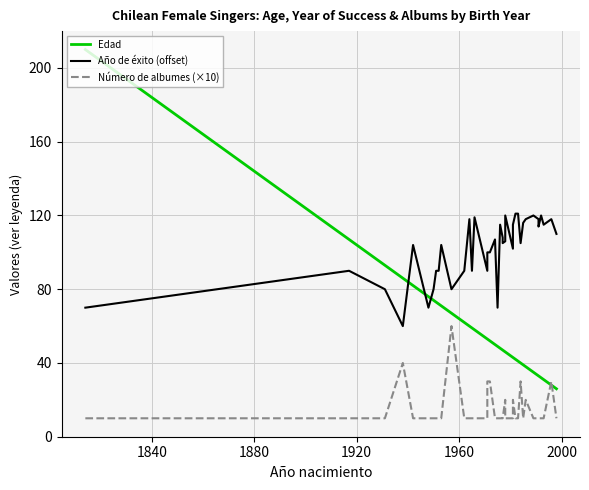

After their last crossing, which series has the higher values: Año de éxito (offset) or Edad?

Año de éxito (offset)